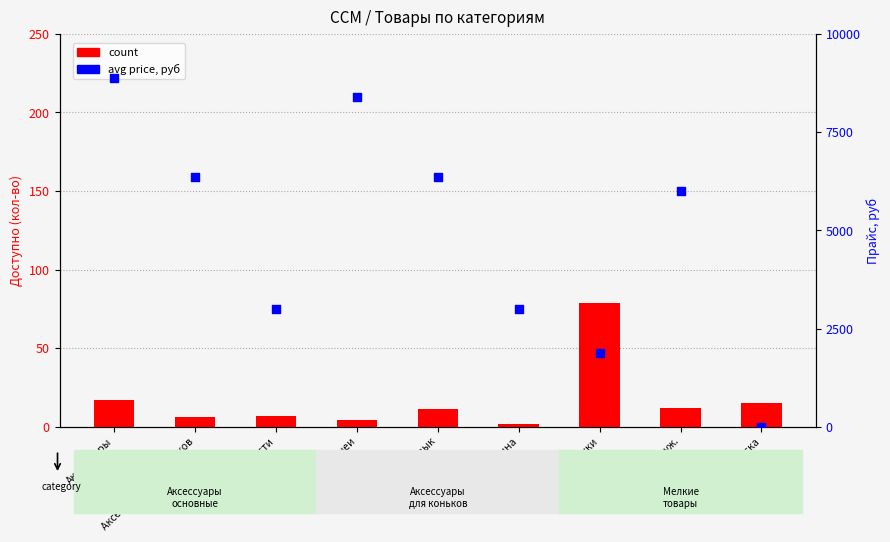

At how many categories does at least one series exceed 249?

8